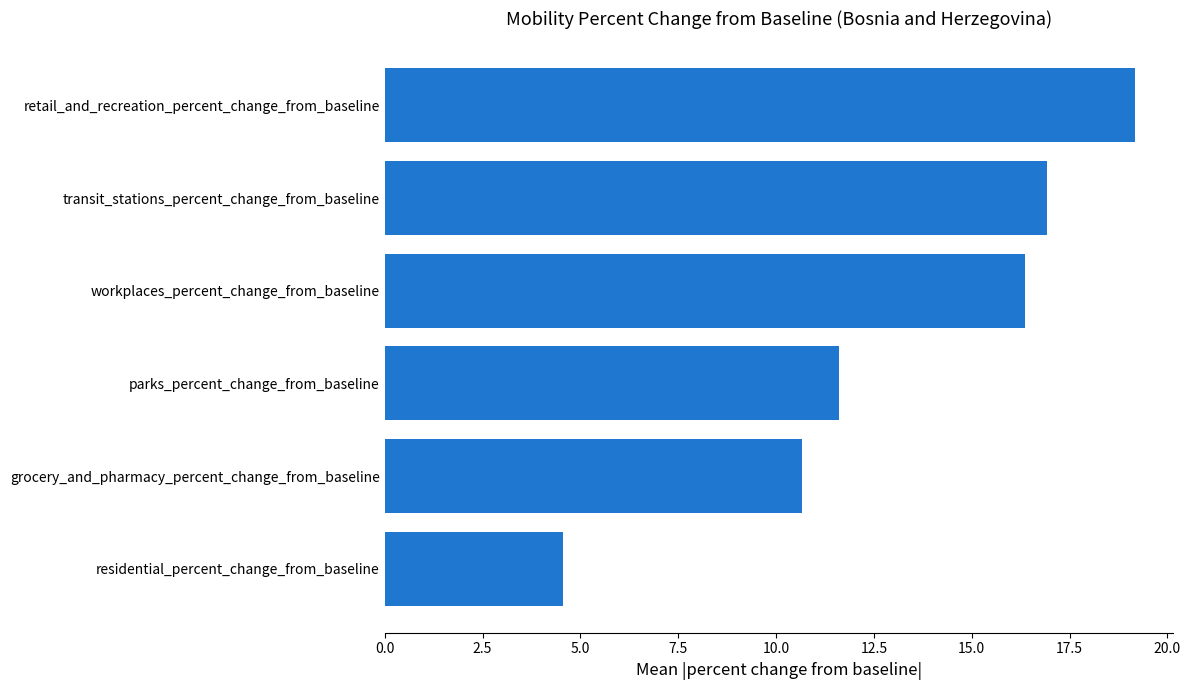

What value does the data have at workplaces_percent_change_from_baseline?

16.4